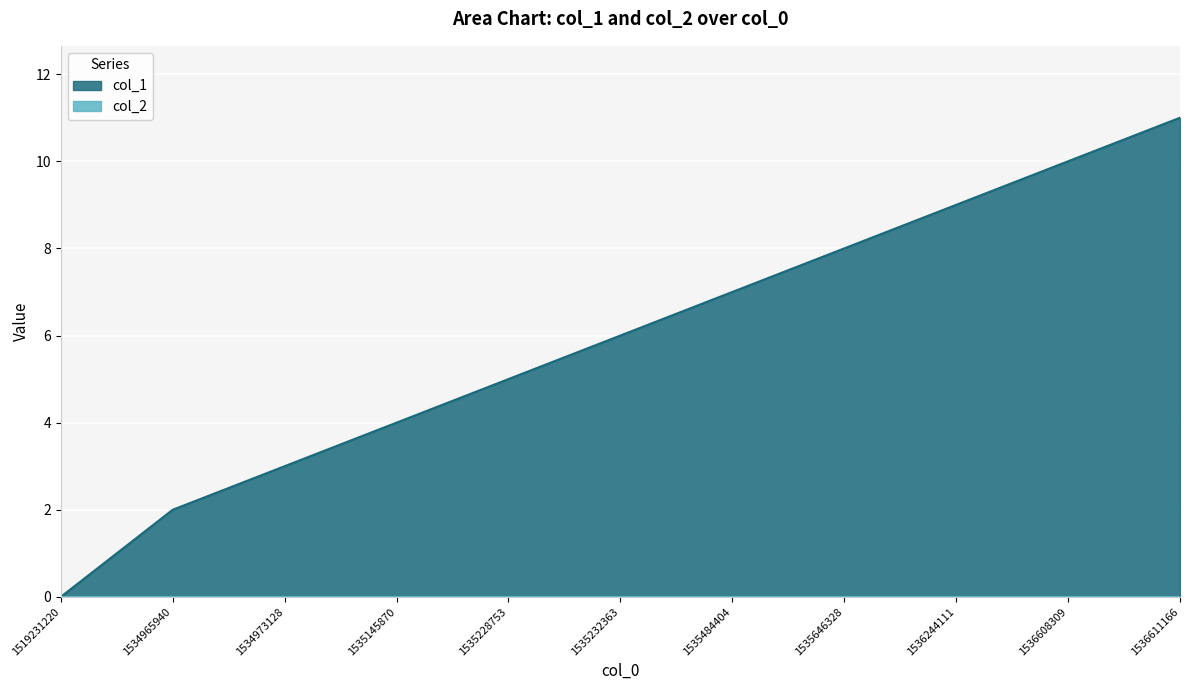

Rank the categories by value from lowest to highest.

1519231220, 1534965940, 1534973128, 1535145870, 1535228753, 1535232363, 1535484404, 1535646328, 1536244111, 1536608309, 1536611166